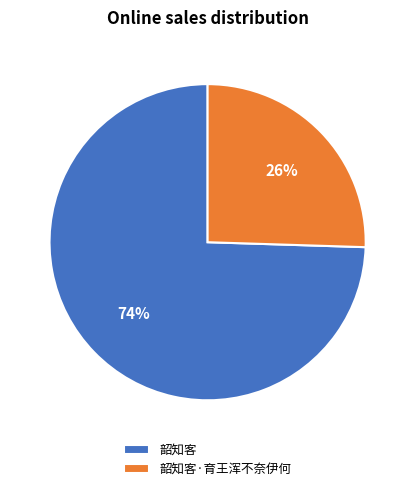

To the nearest percent, what is the average slice percentage?

50%